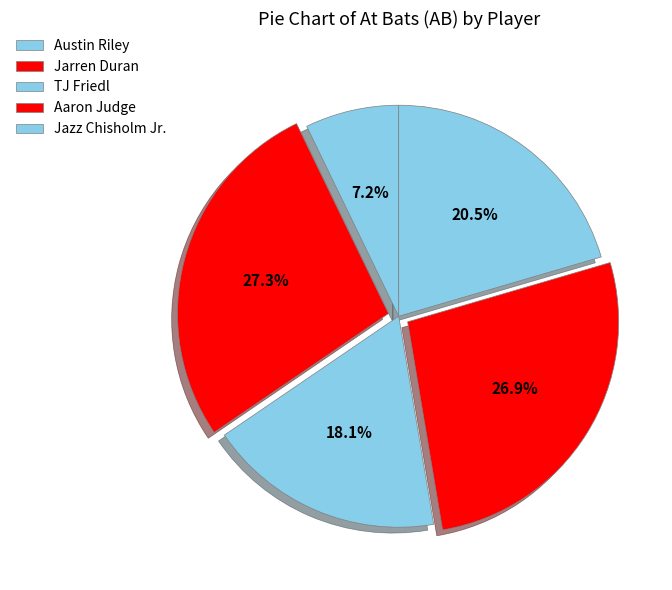

How many segments does this pie chart have?

5